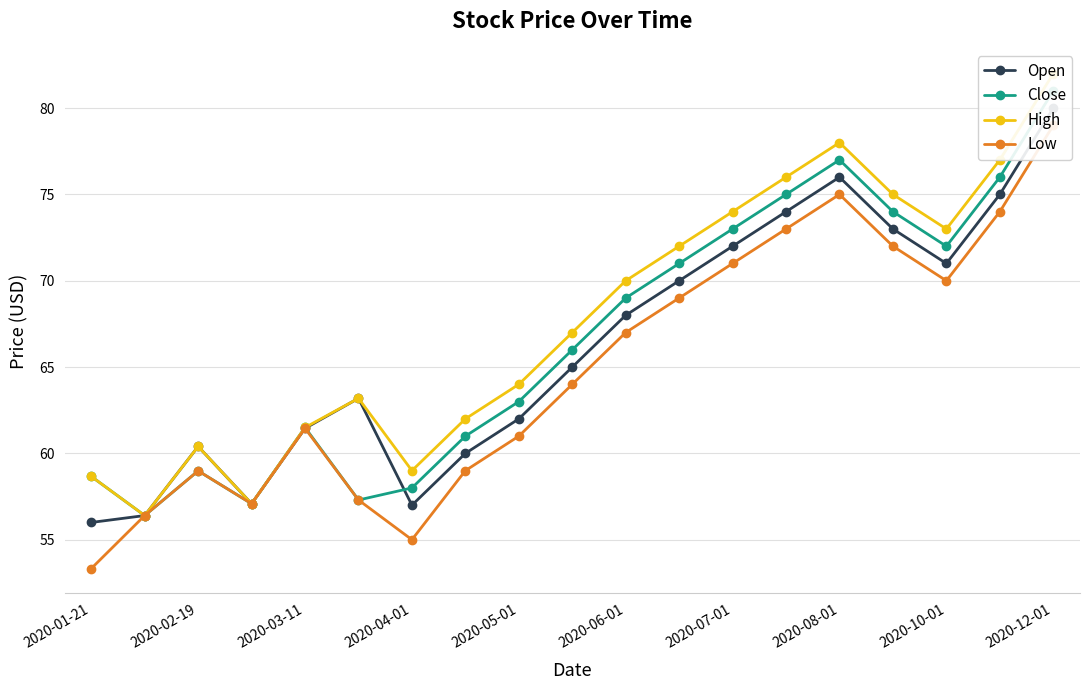

At how many categories does at least one series exceed 76?

3